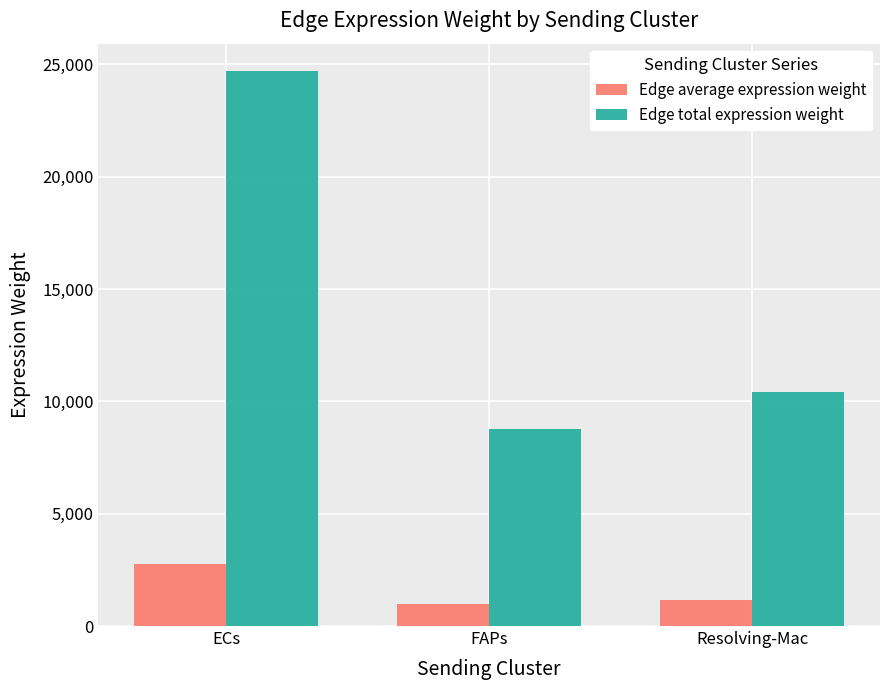

How many data points in Edge average expression weight are less than 1155?

1